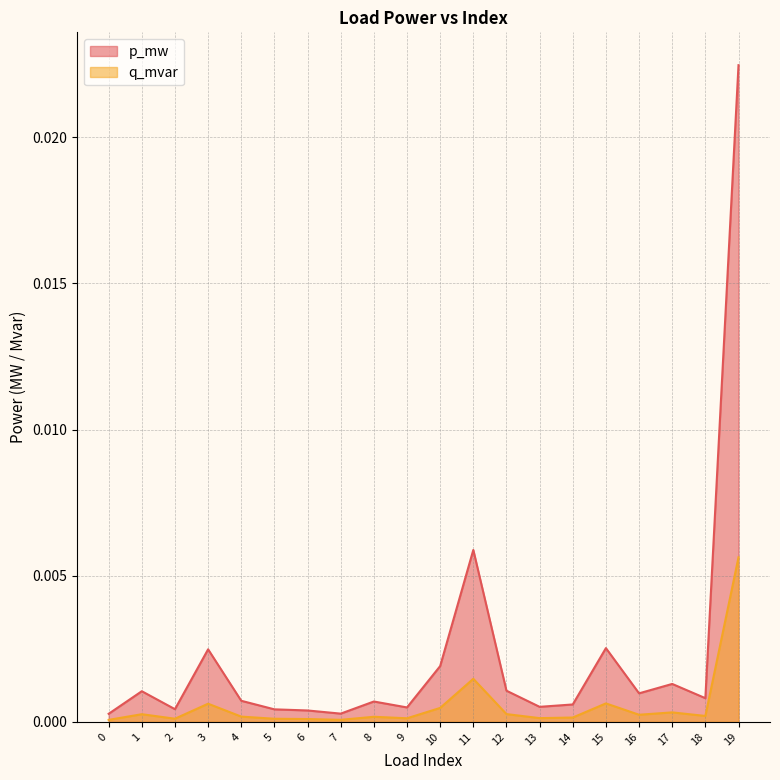

Which series has the largest total across all categories?

p_mw